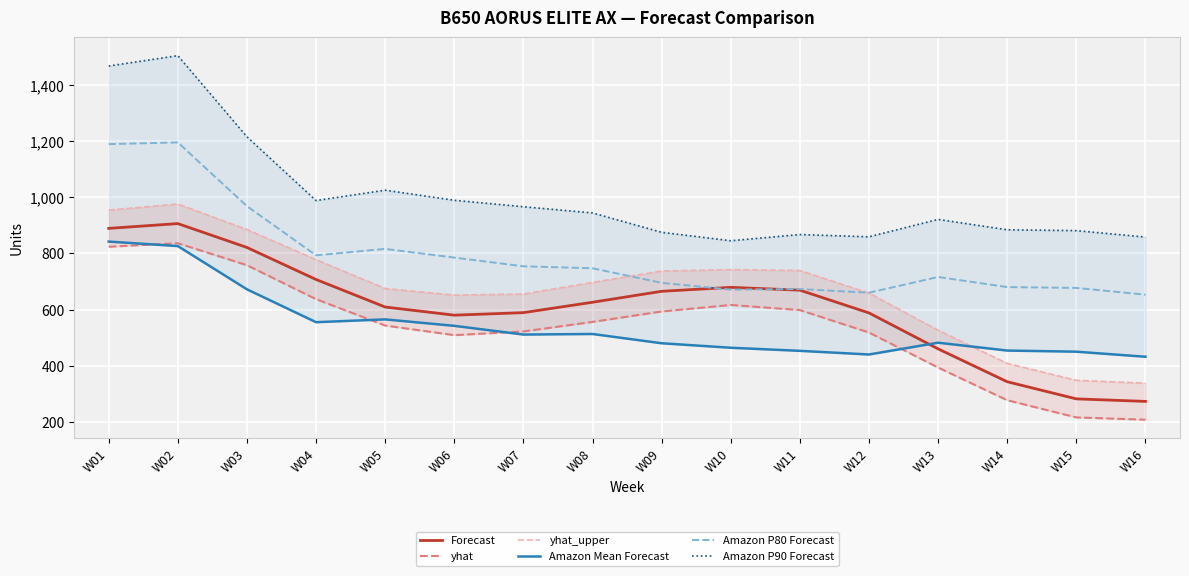

In Amazon Mean Forecast, how many points are higher than both neighbors (excluding endpoints)?

3